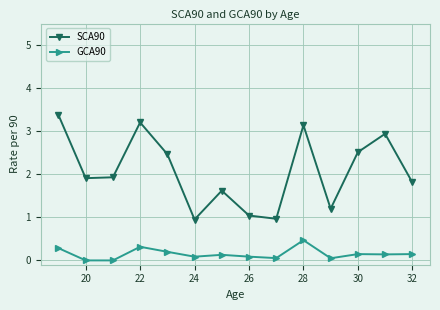

Reading left to right, list all the values displayed in this chart.

SCA90: 3.4	1.9	1.9	3.2	2.5	1.0	1.6	1.0	1.0	3.1	1.2	2.5	2.9	1.8
GCA90: 0.3	0.0	0.0	0.3	0.2	0.1	0.1	0.1	0.1	0.5	0.1	0.1	0.1	0.1